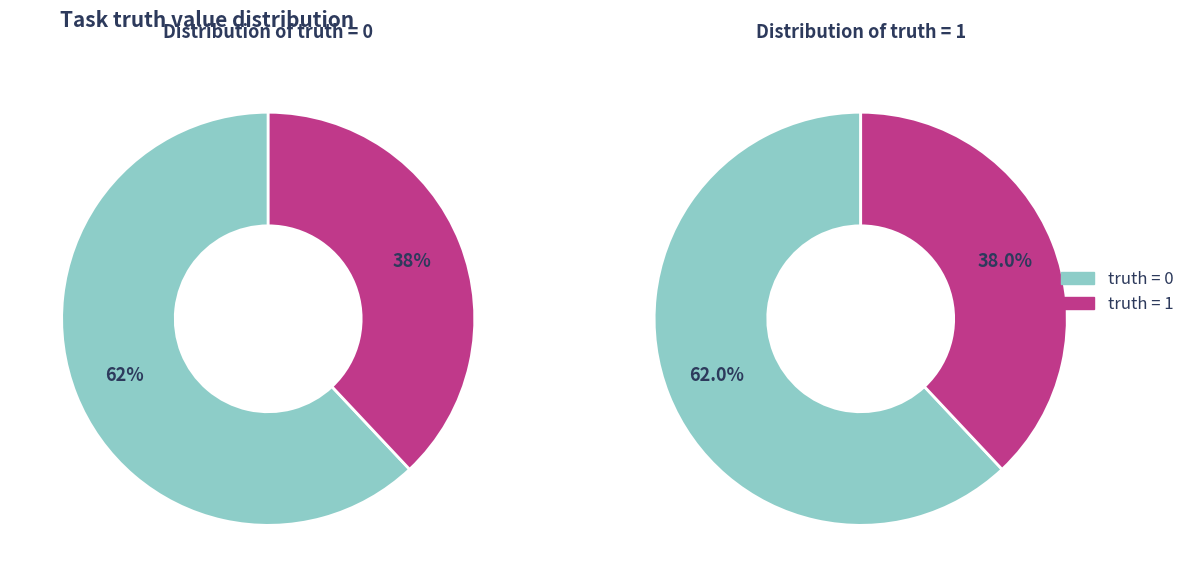

Which slice is the largest?

truth_0_count